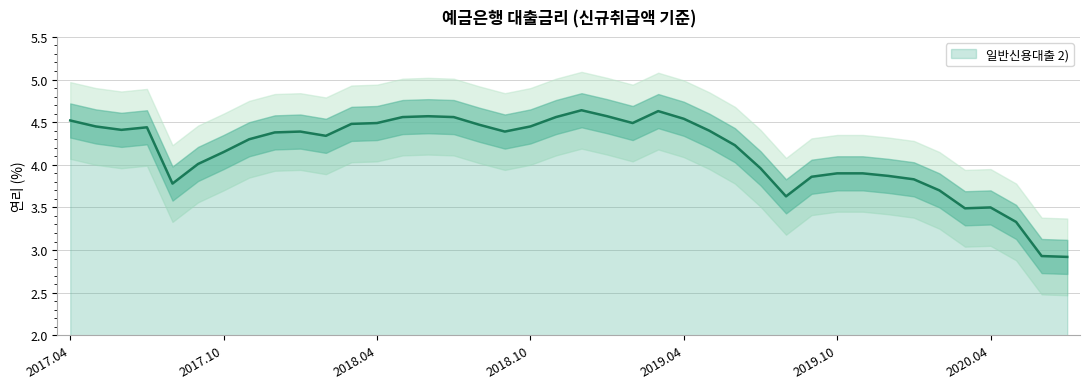

True or false: the data has more than 2 interior local peaks.

True